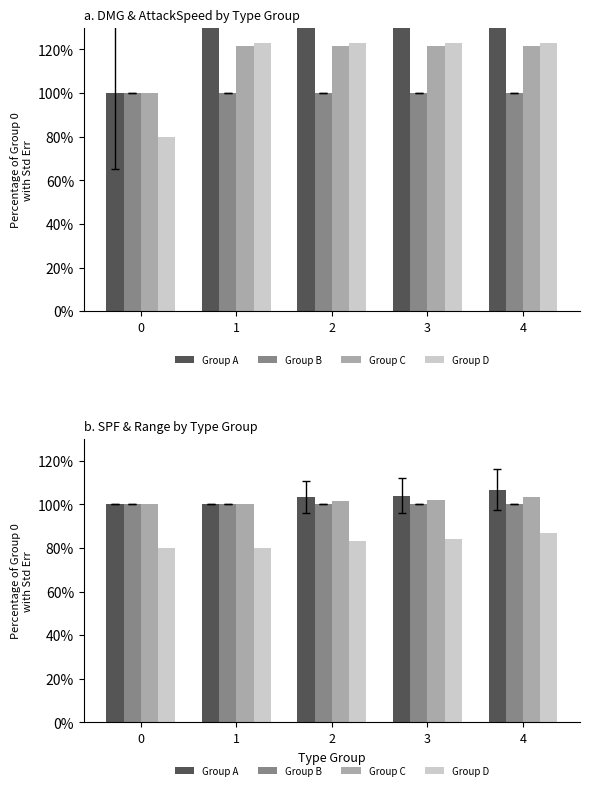

Is the value of Group C at 4 greater than the value of Group B at 3?

Yes